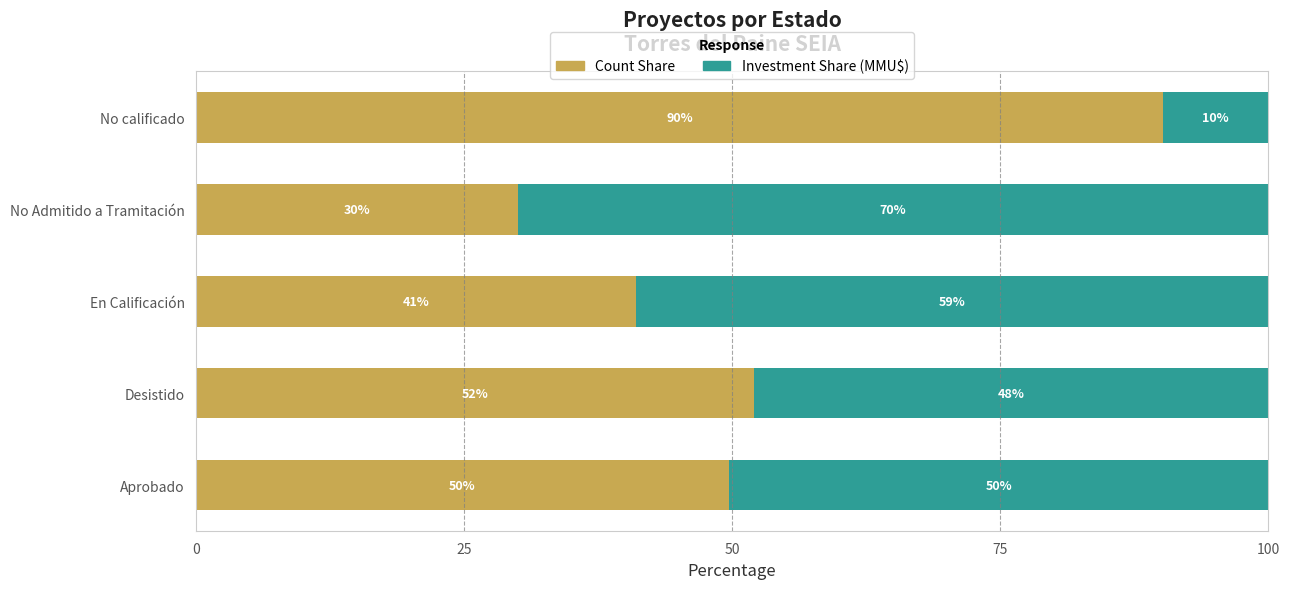

List the labels in order of Count Share value, smallest first.

No Admitido a Tramitación, En Calificación, Aprobado, Desistido, No calificado